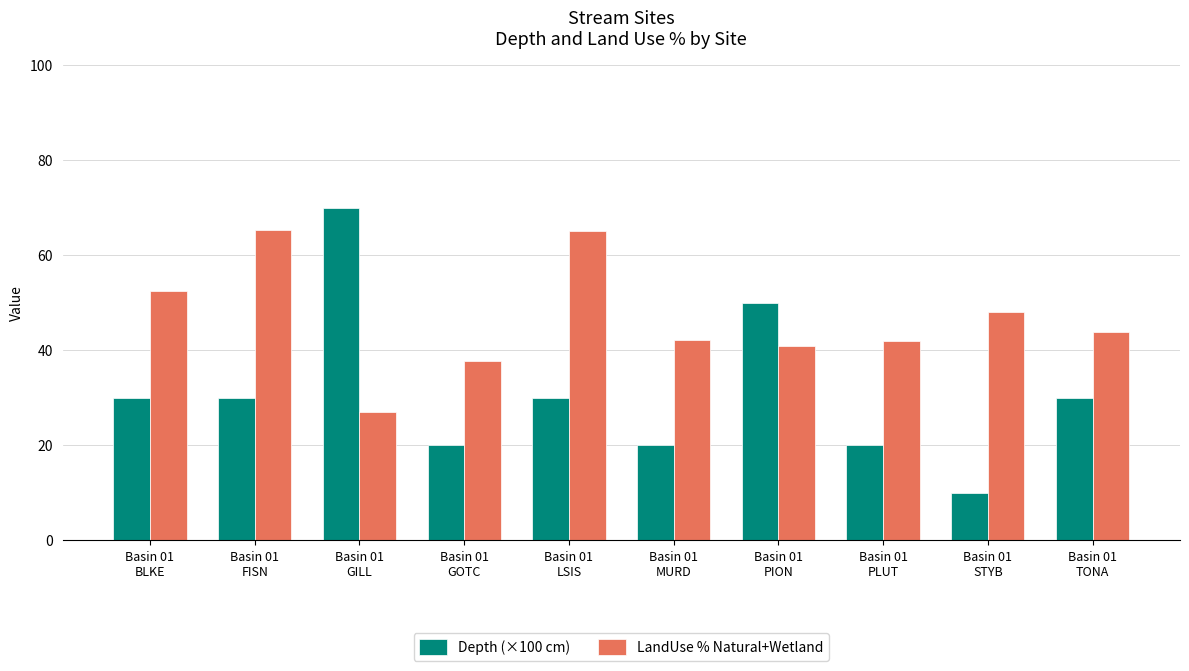

What is the maximum value for LandUse % Natural+Wetland?

65.3